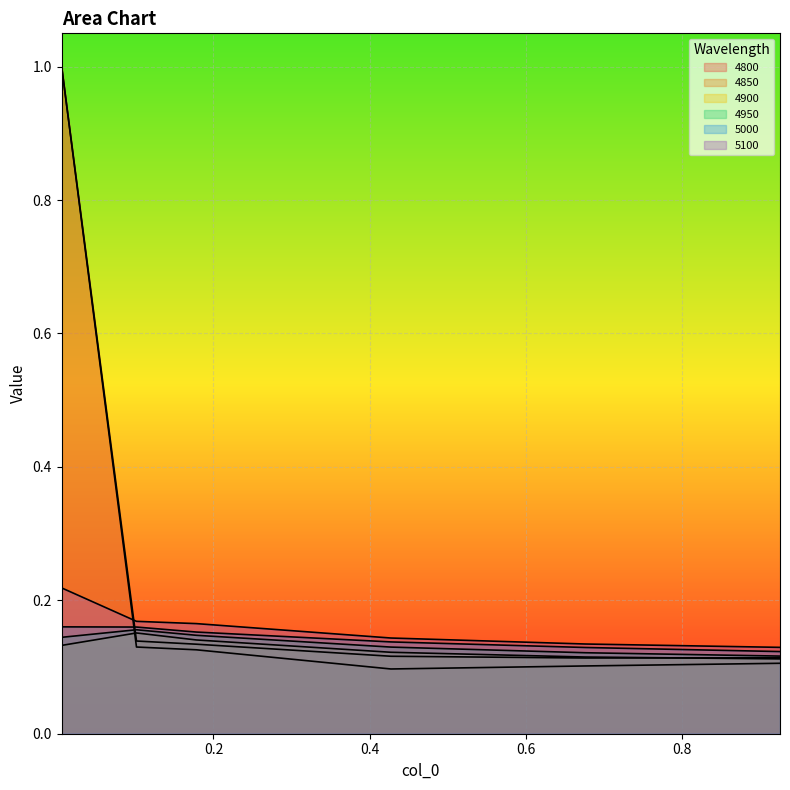

At which category does 4950 reach its first local peak?

0.1013698630136986